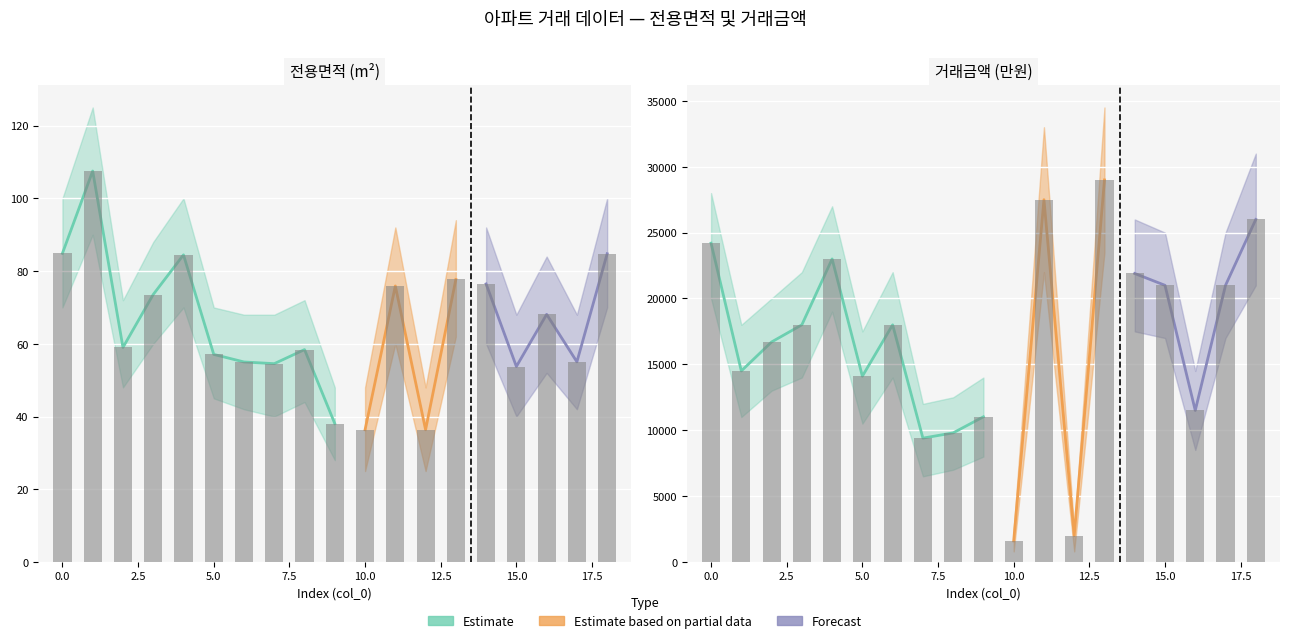

Between 18 and 8, which is larger?

18